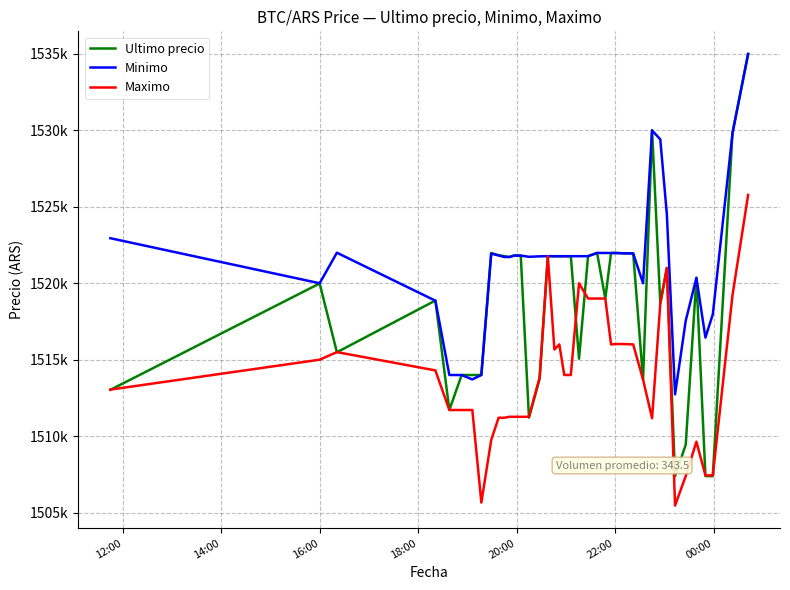

What are all the series names shown in the legend?

Ultimo precio, Minimo, Maximo